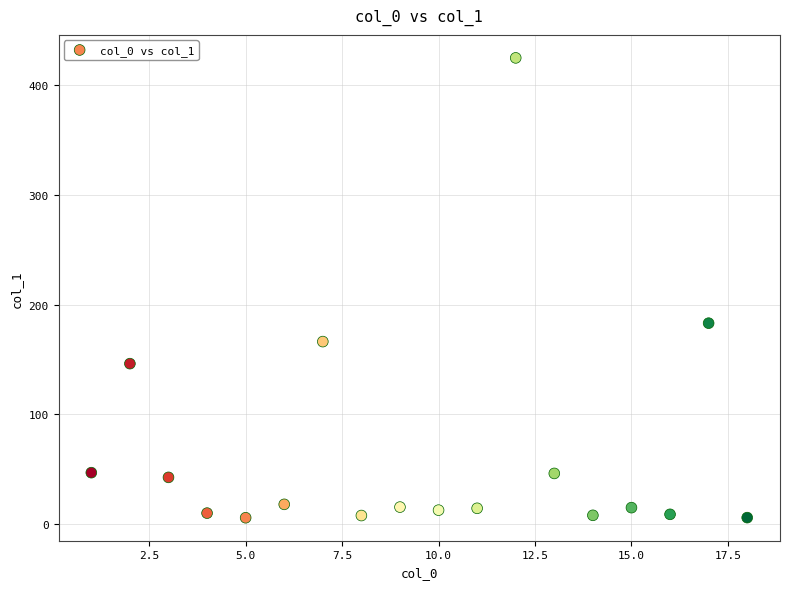

What is the range of X values (max minus min)?

17.0